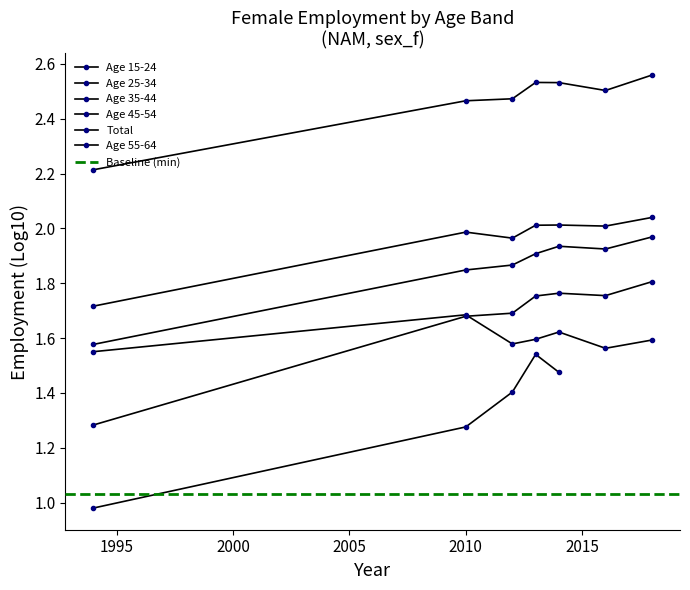

What is the maximum value for y45_54?

2.6